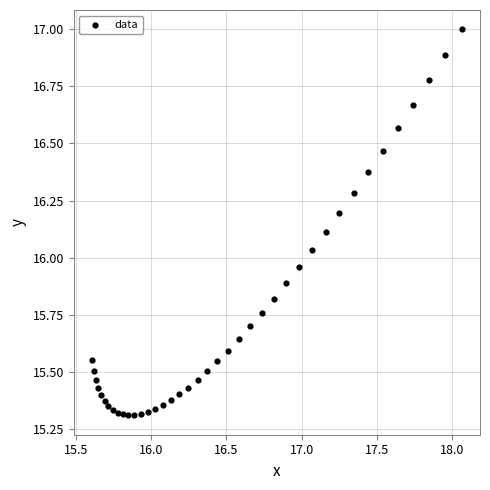

What is the range of X values (max minus min)?

2.5